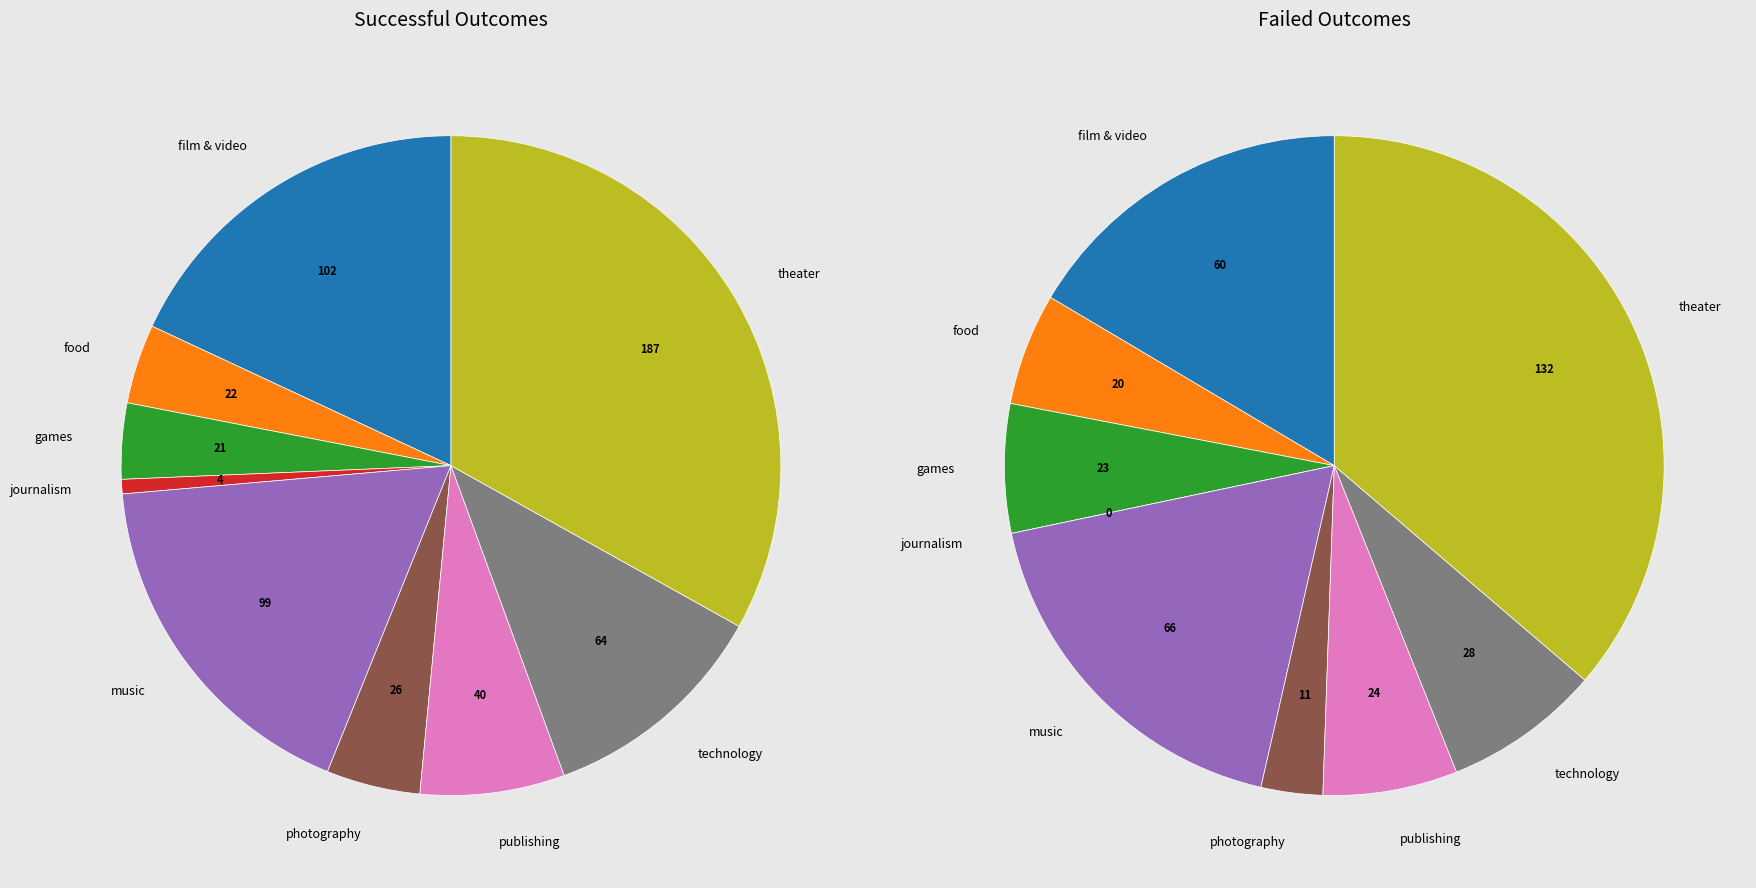

To the nearest percent, what is the difference between the successful and 2 slice percentages?

14%